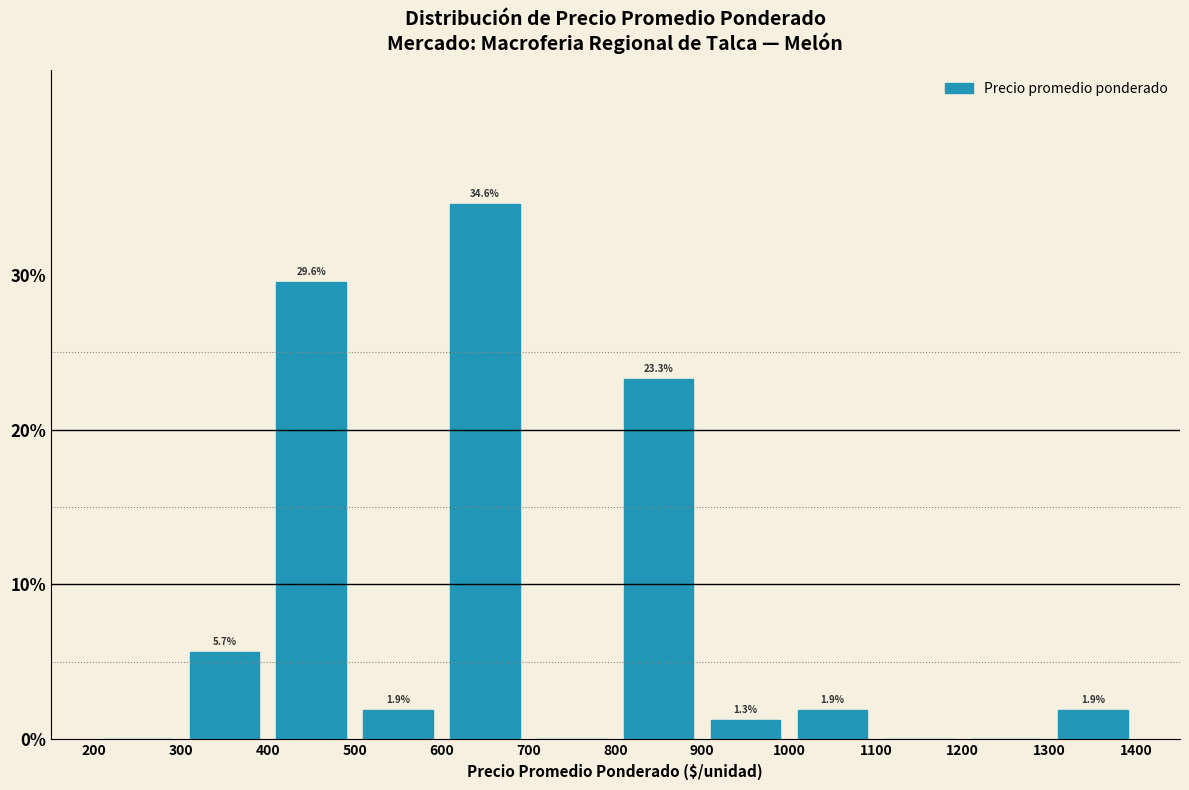

Over which range of the x-axis is the bar tallest?

600 to 700